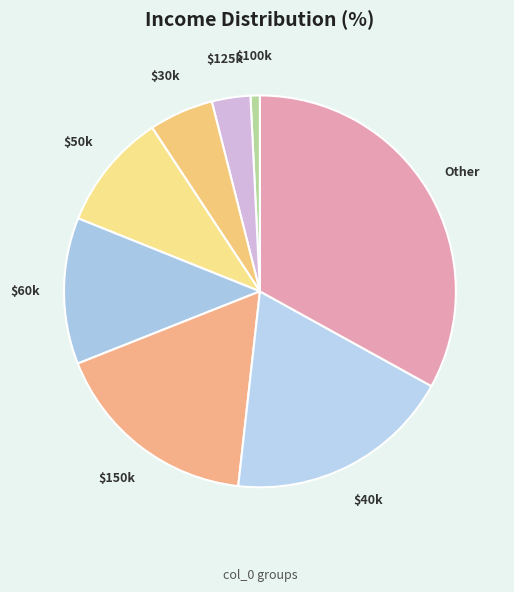

The $50k slice represents 24% of the pie. True or false?

False